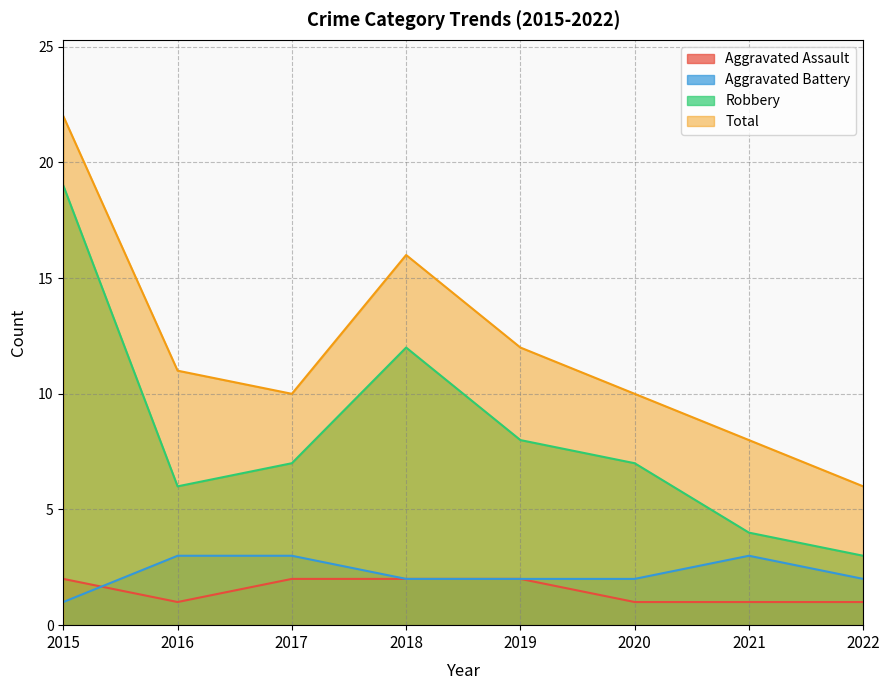

Reading left to right, list all the values displayed in this chart.

Aggravated Assault: 2015=2	2016=1	2017=2	2018=2	2019=2	2020=1	2021=1	2022=1
Aggravated Battery: 2015=1	2016=3	2017=3	2018=2	2019=2	2020=2	2021=3	2022=2
Robbery: 2015=19	2016=6	2017=7	2018=12	2019=8	2020=7	2021=4	2022=3
Total: 2015=22	2016=11	2017=10	2018=16	2019=12	2020=10	2021=8	2022=6